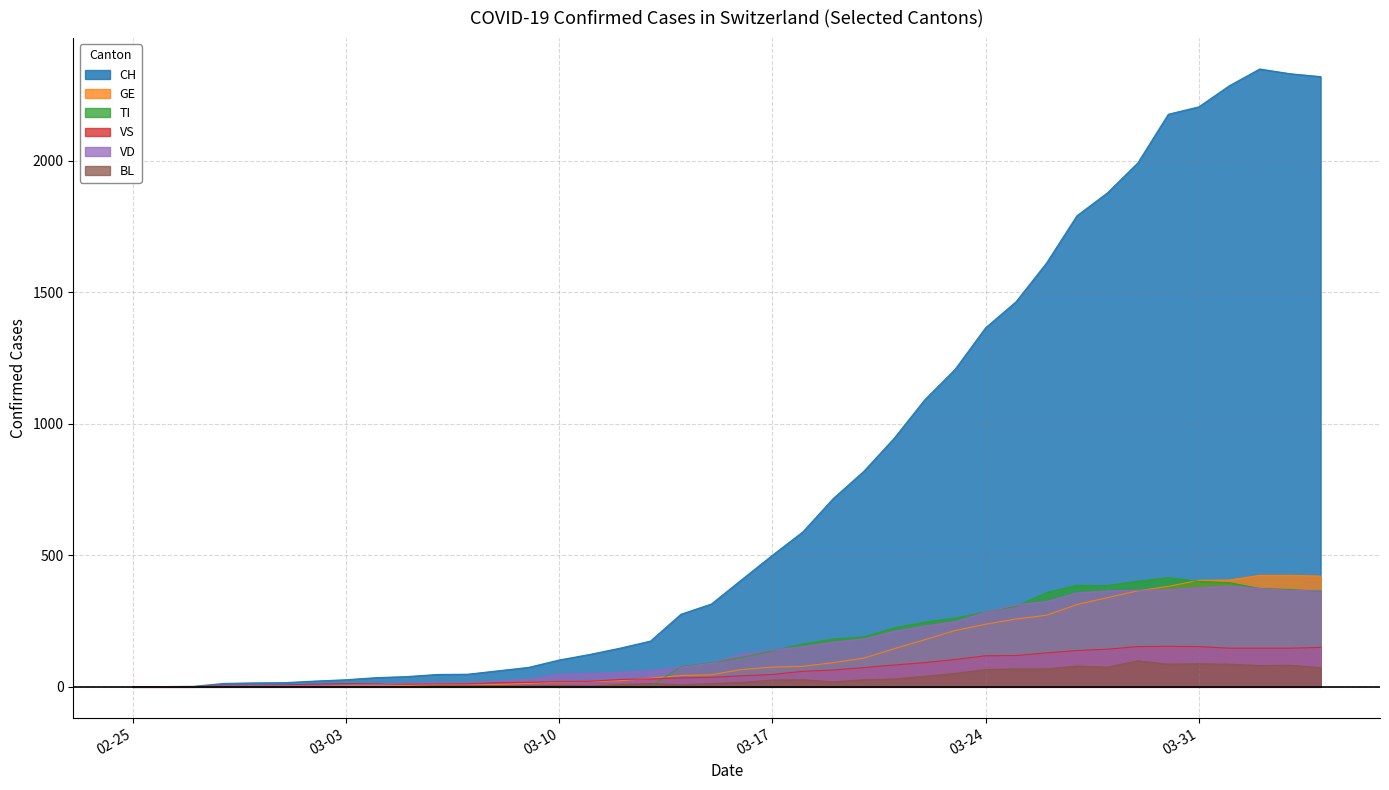

At 2020-03-19, list the series in order from largest to smallest.

CH, TI, VD, GE, VS, BL